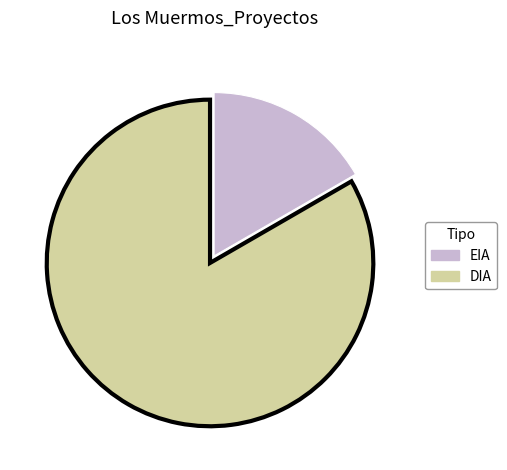

What is the smallest slice in the pie chart?

EIA